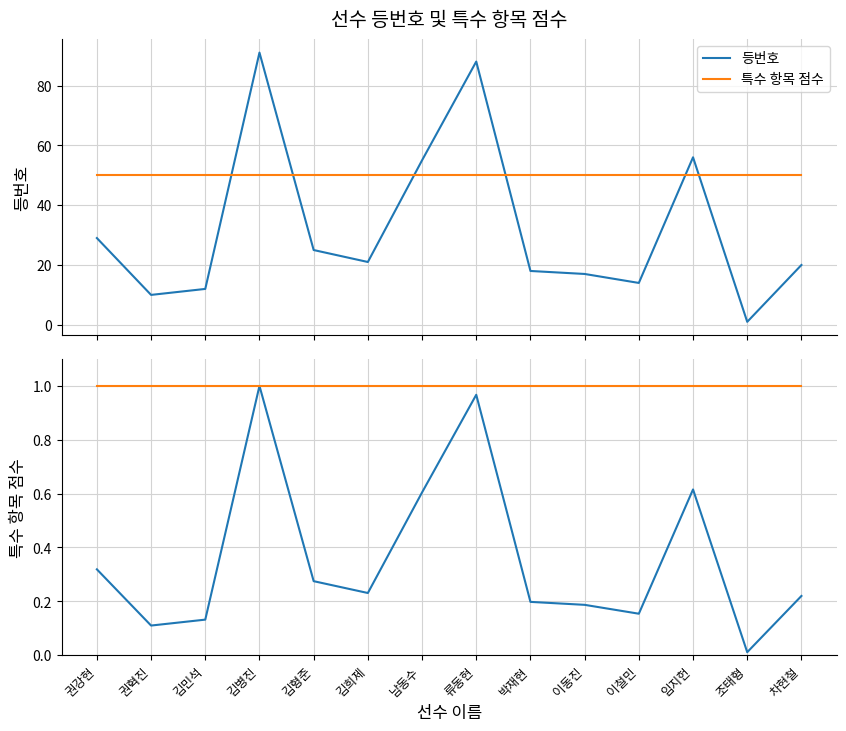

Rank the series at 김민석 from highest to lowest value.

특수 항목 점수, 등번호, 특수 항목 점수 (정규화), 등번호 (정규화)